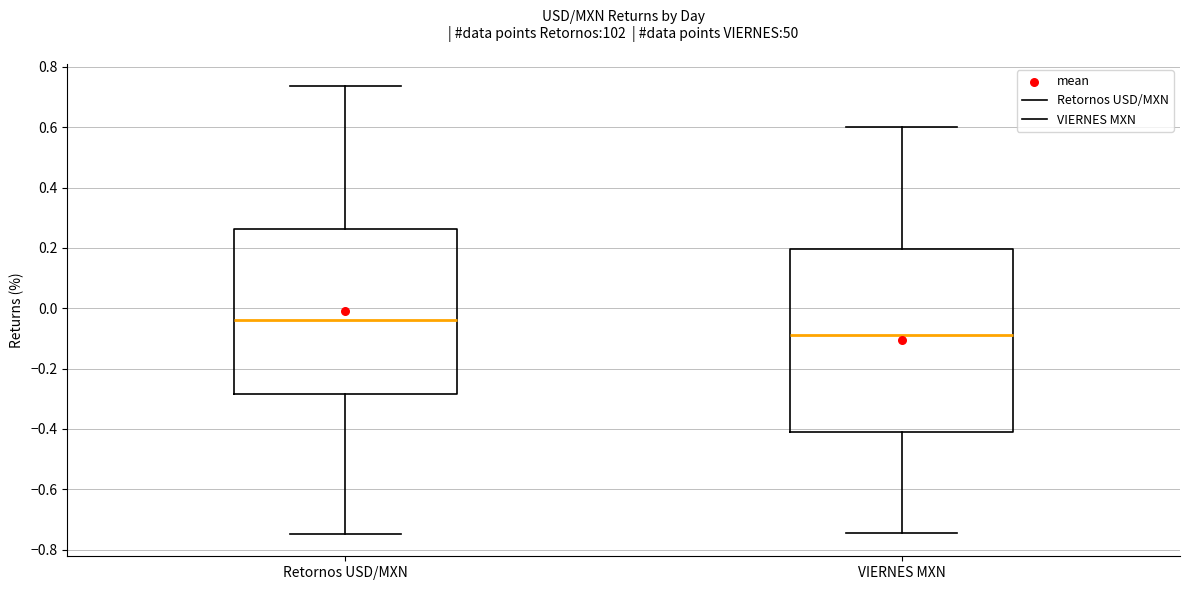

Reading left to right, read every box against the y-axis: the position of its median line, the range the box covers, and the ends of its whiskers. The values are not printed on the chart, so give them approximately, as read against the axis.

Retornos USD/MXN: median -0.04, box -0.28 to 0.26, whiskers -0.74 to 0.74
VIERNES MXN: median -0.08, box -0.42 to 0.20, whiskers -0.74 to 0.60